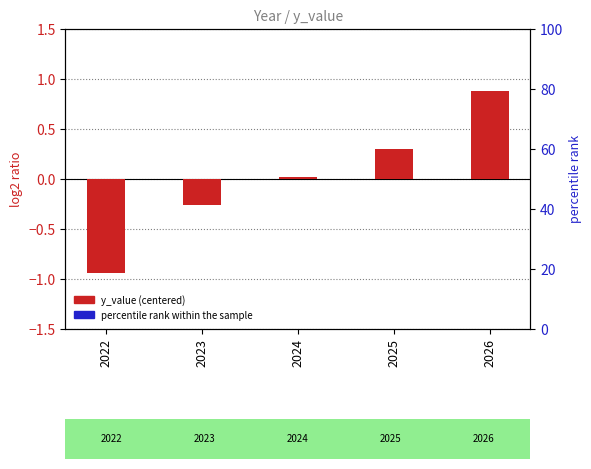

How many positive values does the y_value (centered) series have?

3